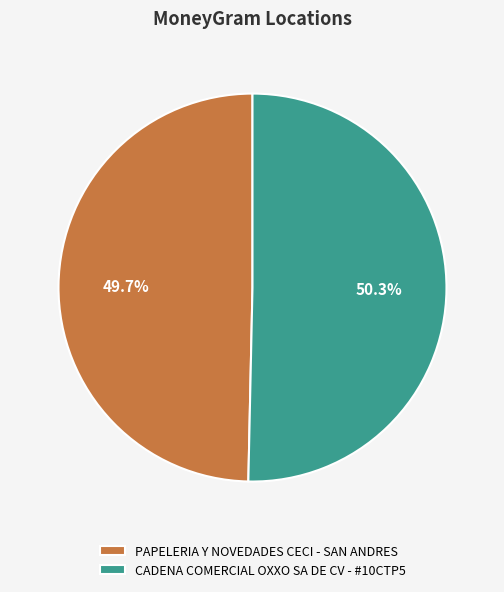

To the nearest percent, what portion does PAPELERIA Y NOVEDADES CECI - SAN ANDRES represent?

50%